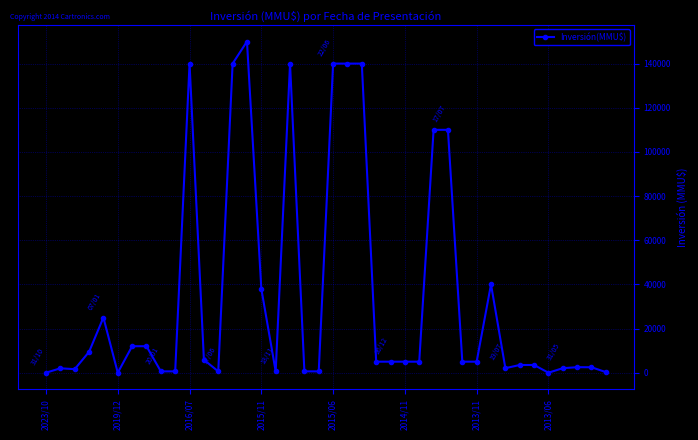

What is the greatest value displayed?

150000.0